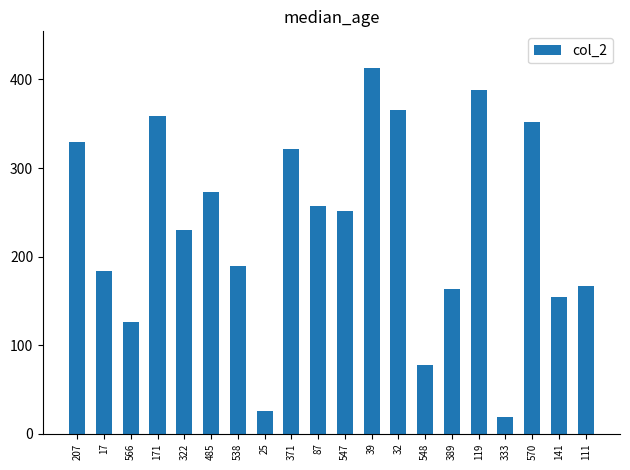

What is the value of the 17th bar from the left?

19